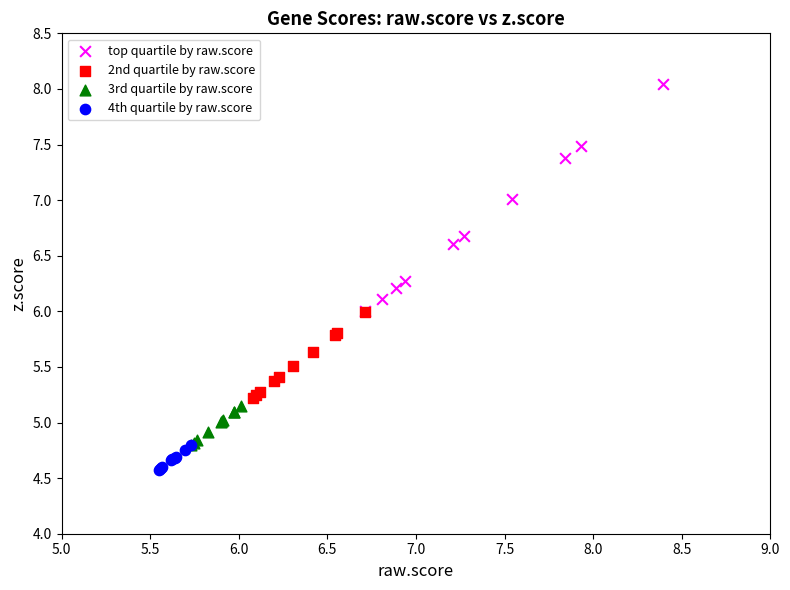

Which series reaches the minimum Y coordinate?

4th quartile by raw.score